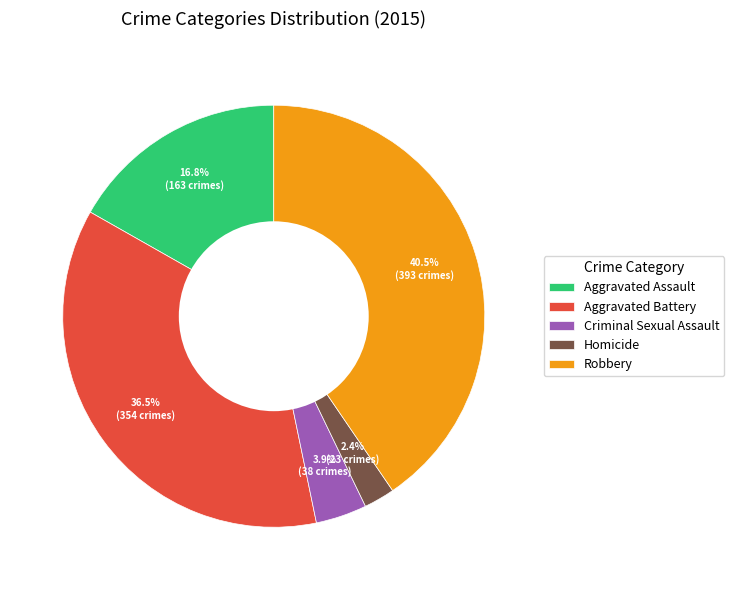

What portion of the pie excludes Robbery?

59.5%